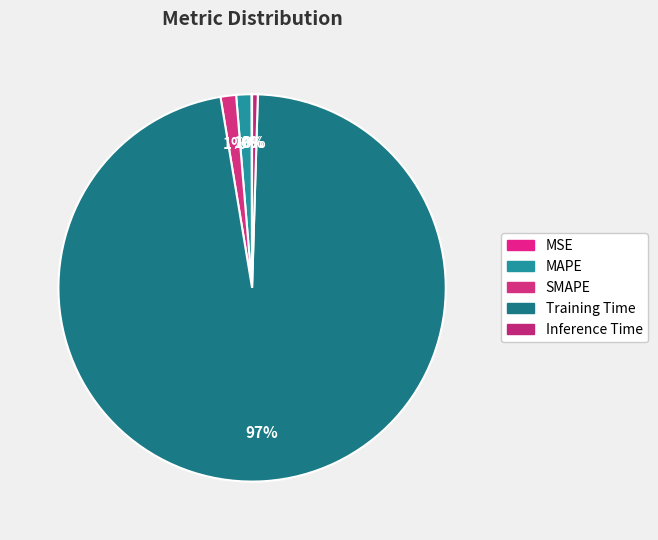

Rank the categories by value from highest to lowest.

Training Time, SMAPE, MAPE, Inference Time, MSE